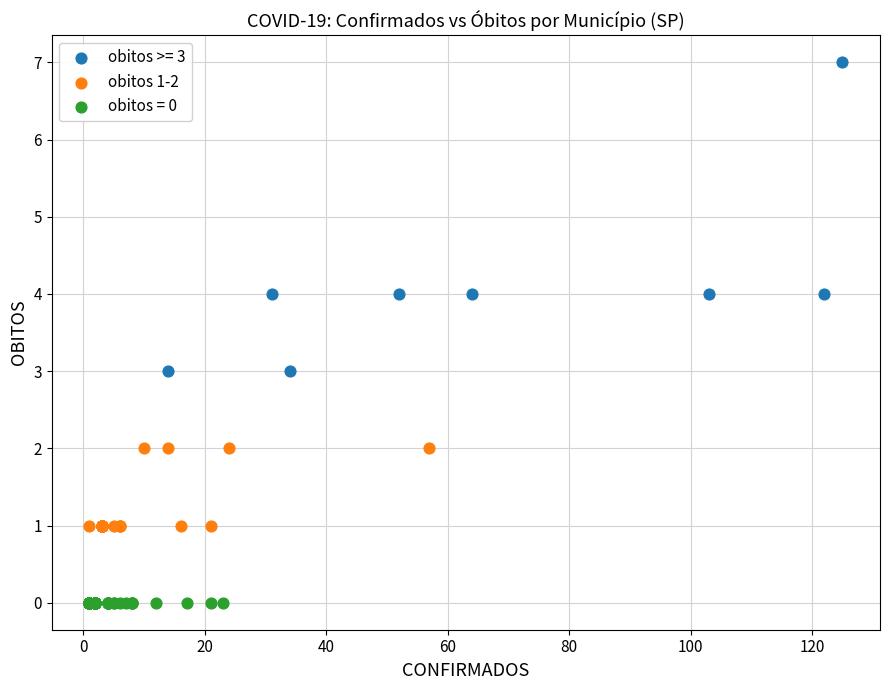

Which series reaches the maximum Y coordinate?

obitos >= 3